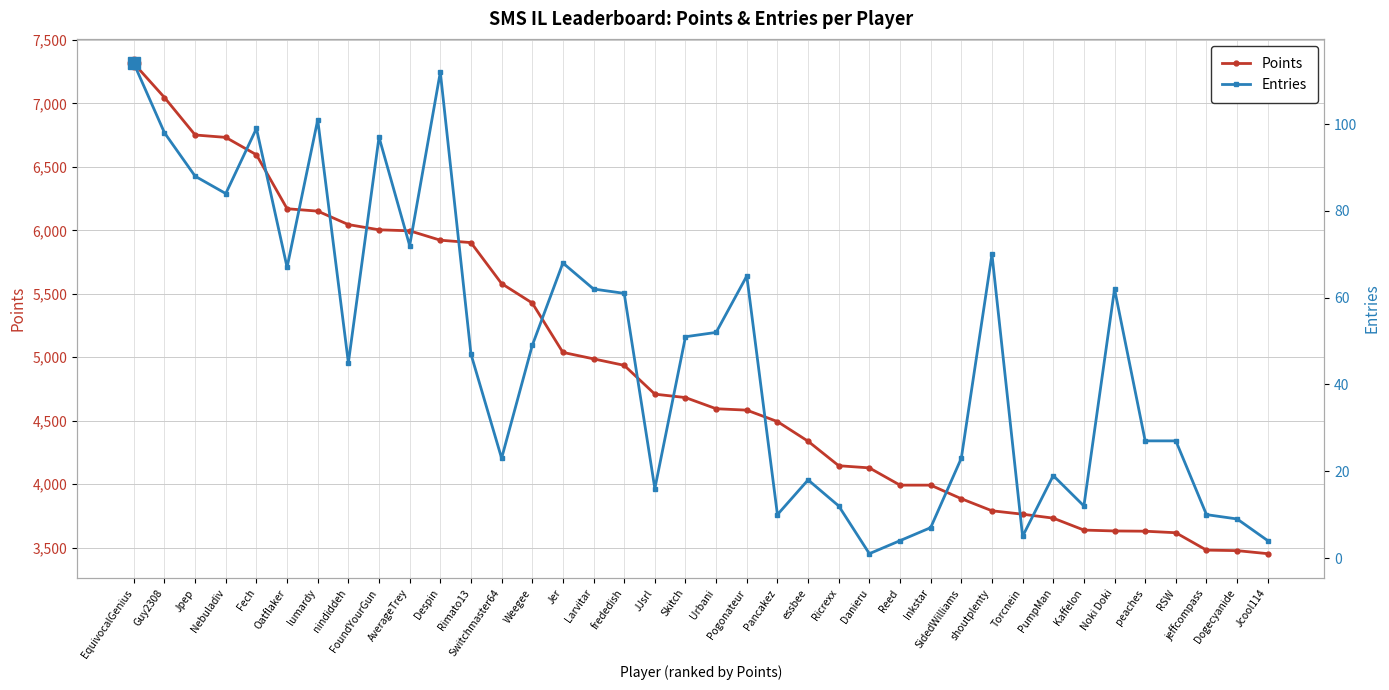

Which series has the largest range (max minus min)?

Points